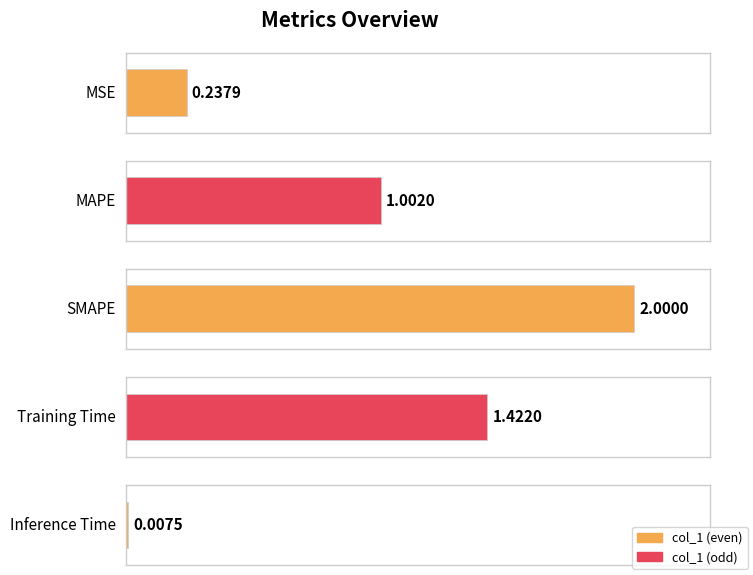

Which category has the highest value across all series?

SMAPE